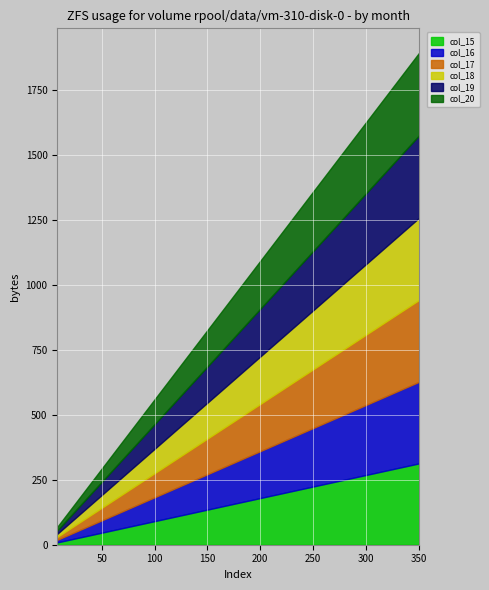

What is the smallest value displayed?

9